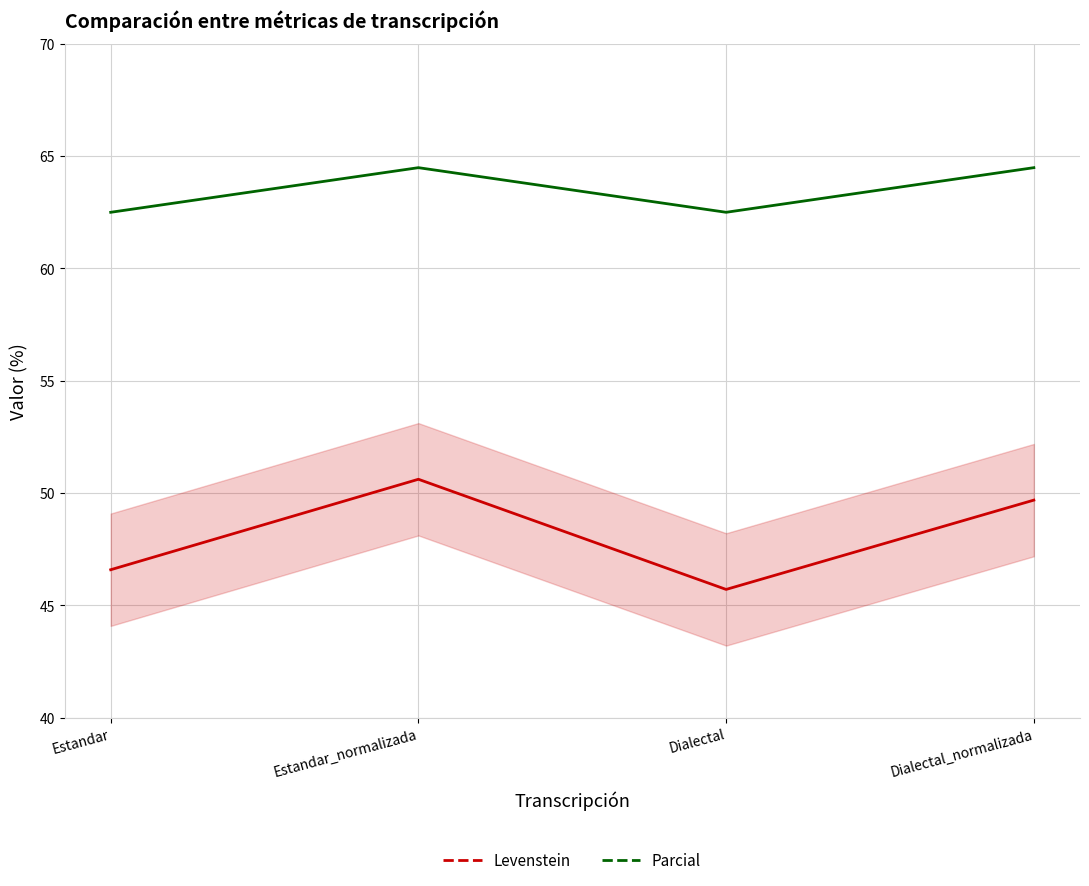

Where does the Parcial series first go above 64?

Estandar_normalizada